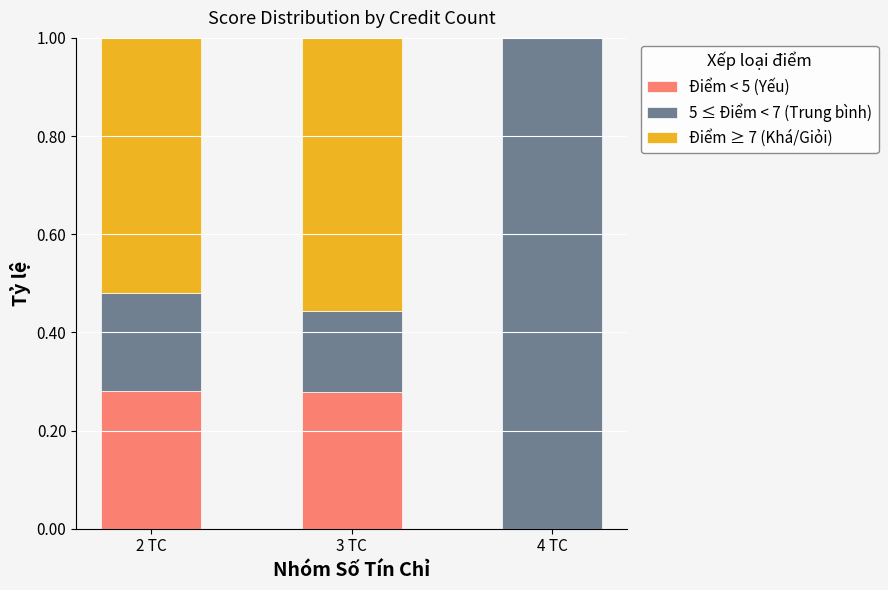

How many categories are shown in the chart?

3